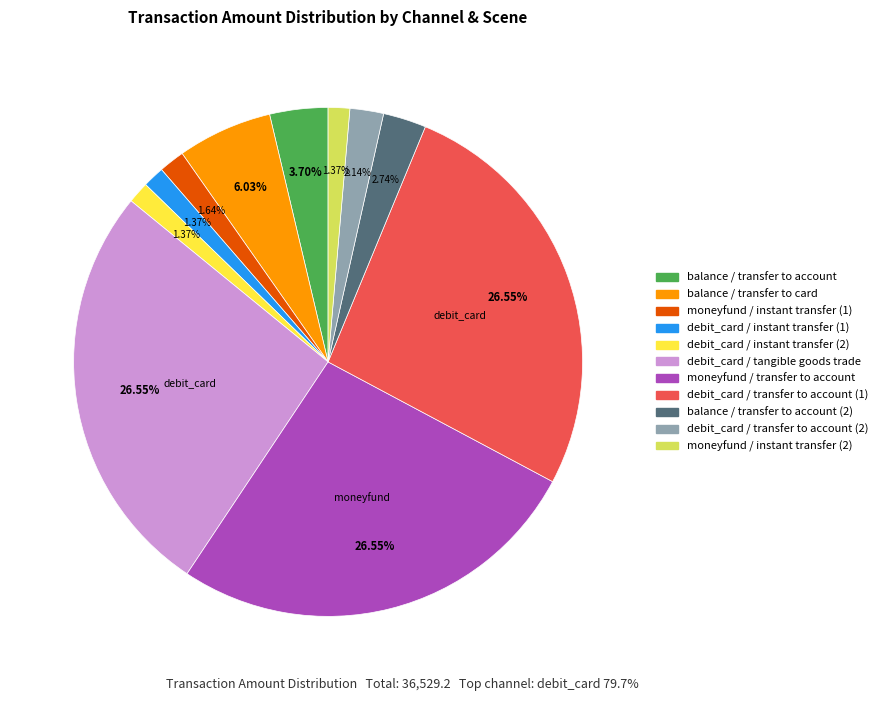

Is there any slice that represents more than half of the pie?

No